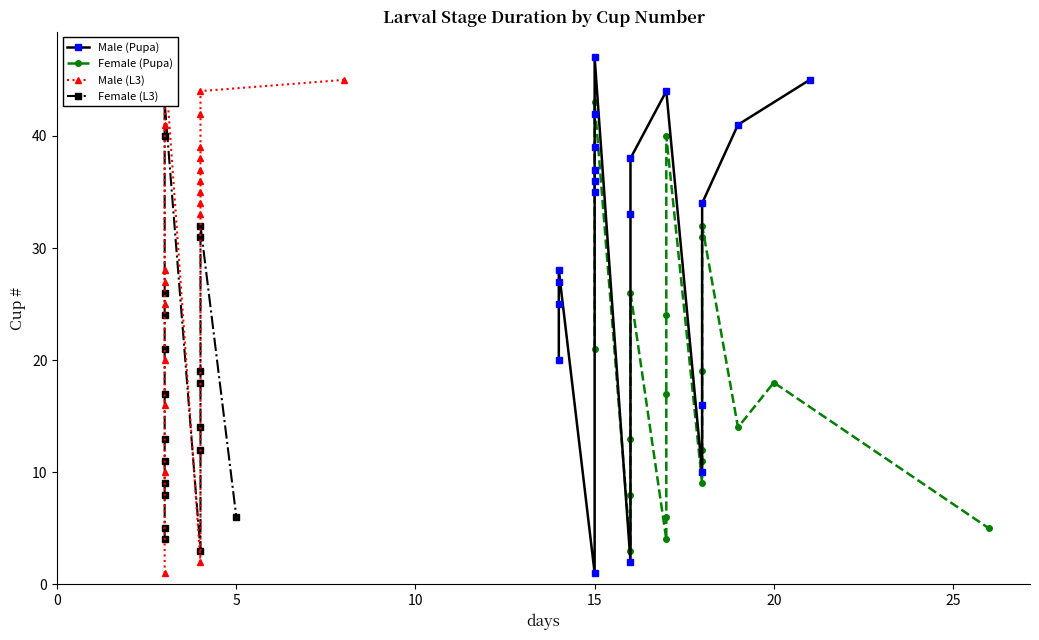

What is the value of the Male (Pupa) point at the 20th from the left?

45